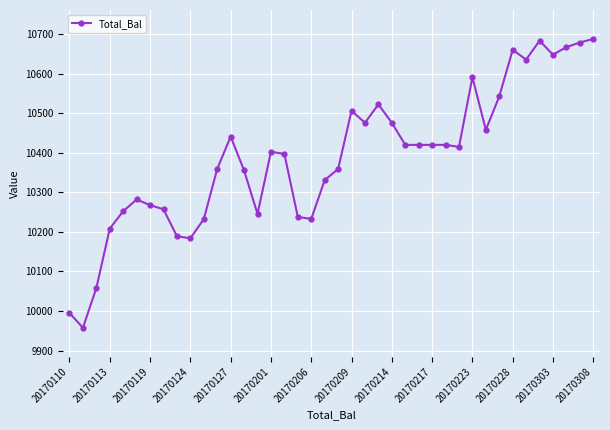

What is the value of the 20th point from the left?

10331.2